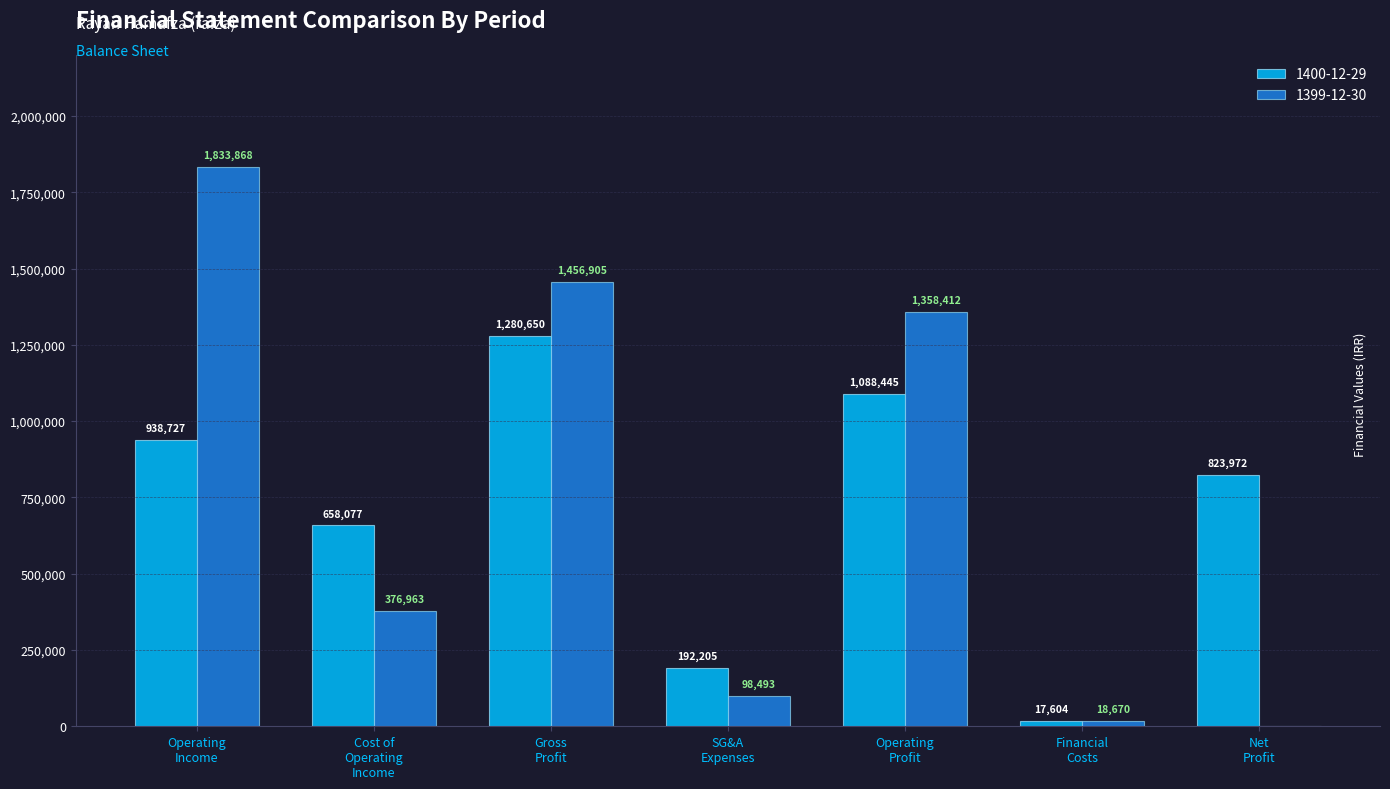

At which category is the sum across all series the highest?

Operating
Income